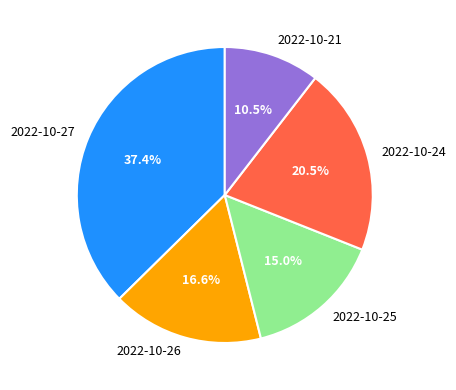

What is the total percentage of 2022-10-25 and 2022-10-26?

31.6%